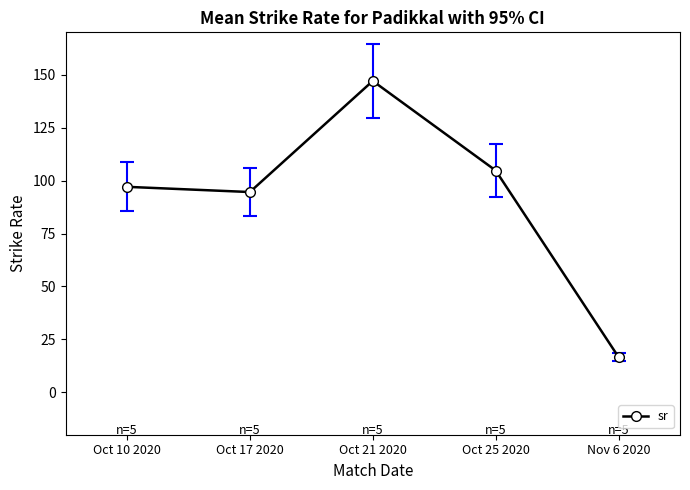

The chart shows a value of 59.6 at Oct 17 2020. True or false?

False